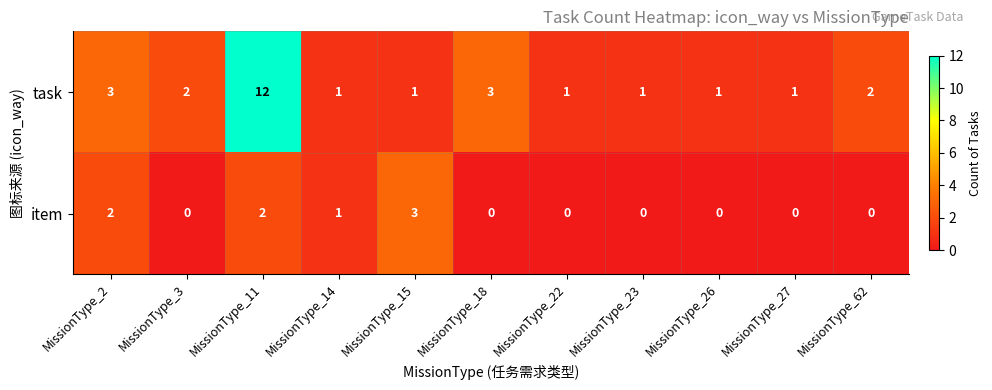

At MissionType_15, list the series in order from largest to smallest.

item, task